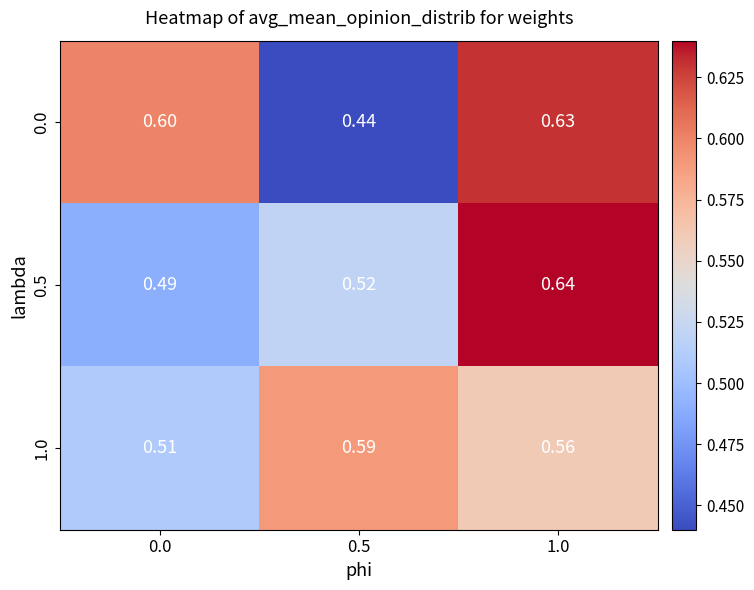

Is the value of 1.0 at 1.0 greater than the value of 0.0 at 0.5?

Yes